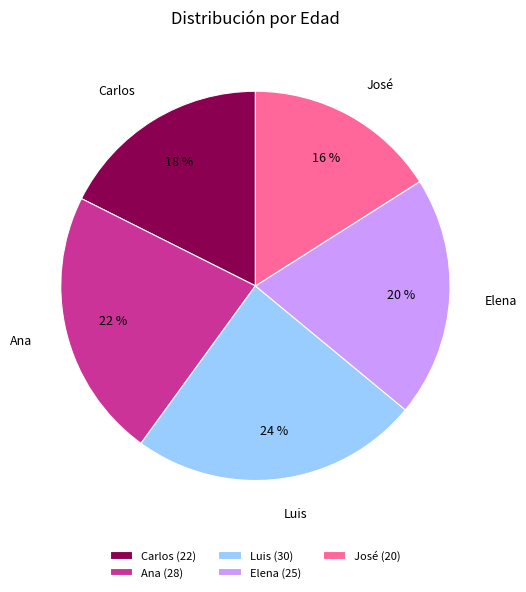

Does any single category account for the majority?

No